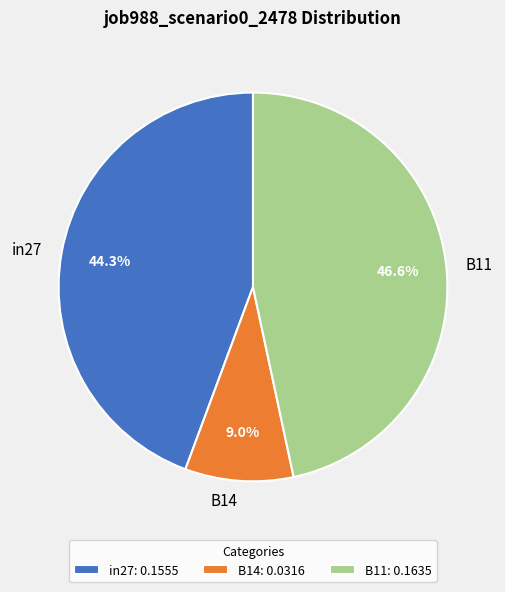

What percentage is the B14 slice, to the nearest percent?

9%